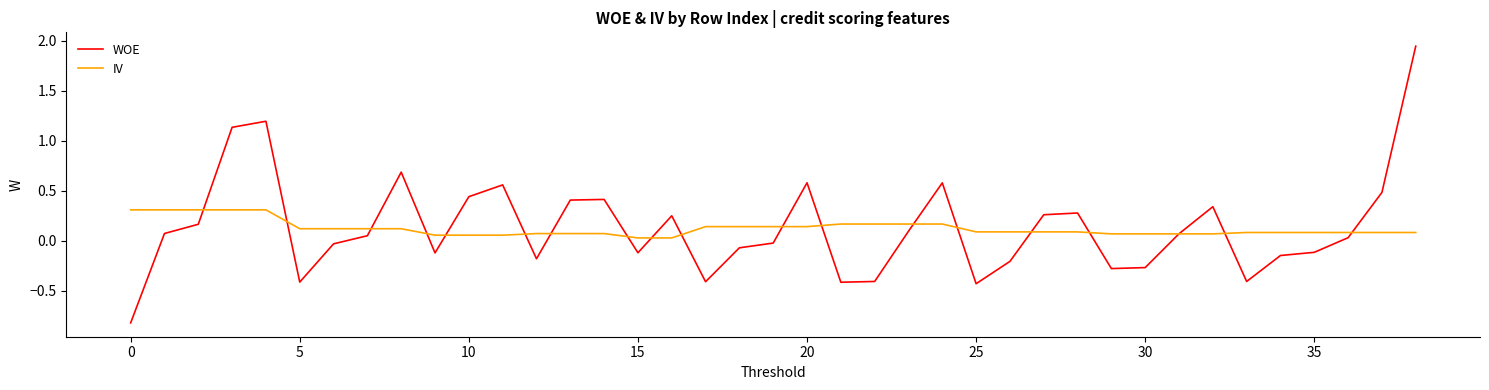

What is the lowest value of the WOE series?

-0.8